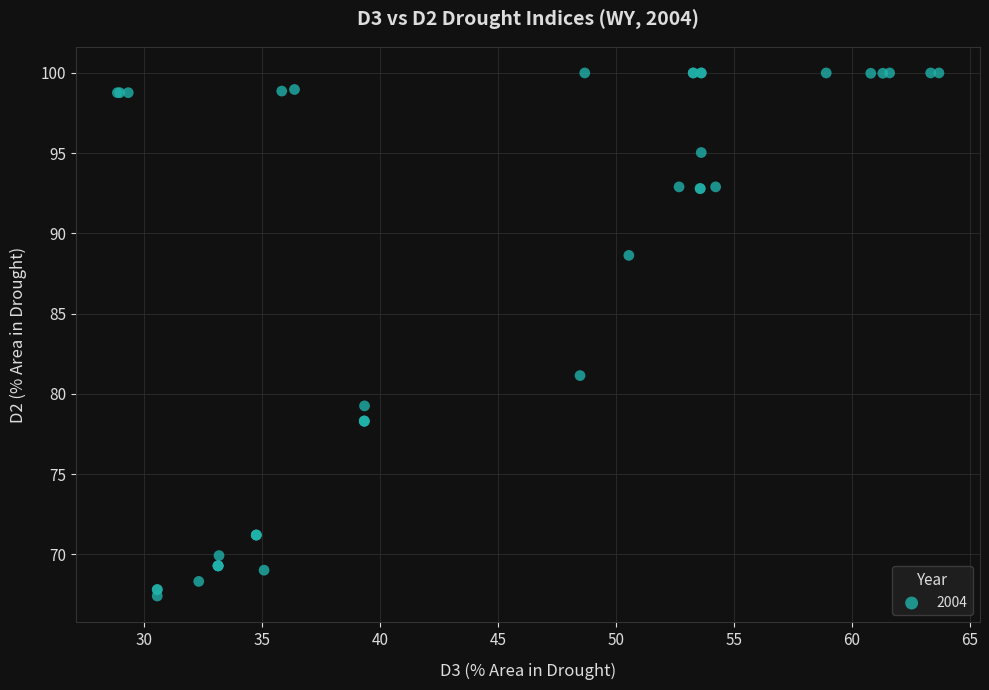

What Y value in the scatter plot is closest to 83?

81.1